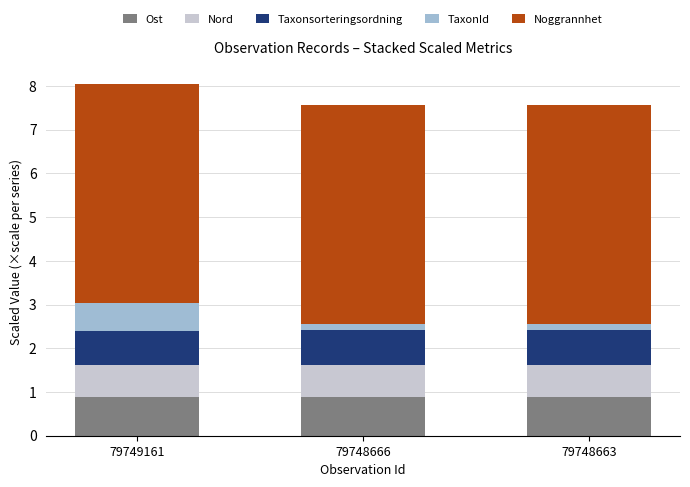

Does the chart contain stacked bars?

Yes